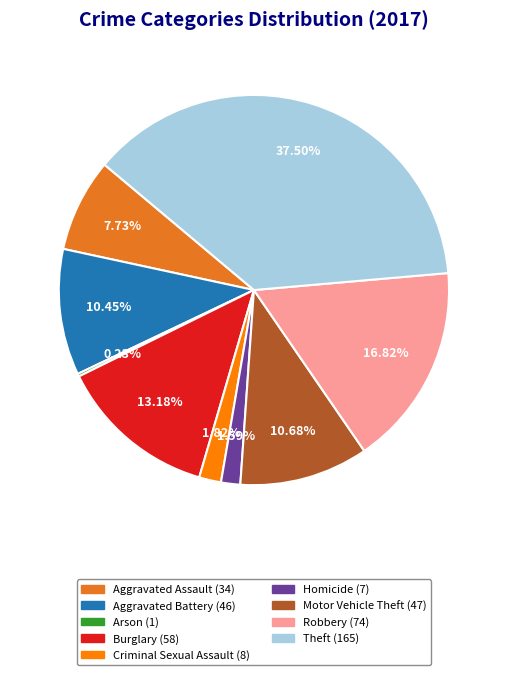

Does any single category account for the majority?

No